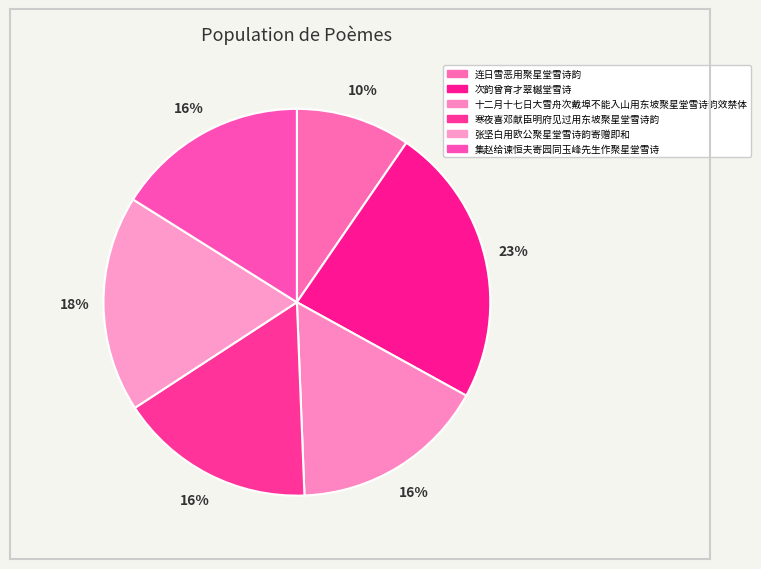

Rank the categories by value from highest to lowest.

次韵曾育才翠樾堂雪诗, 张坚白用欧公聚星堂雪诗韵寄赠即和, 寒夜喜邓献臣明府见过用东坡聚星堂雪诗韵, 十二月十七日大雪舟次戴埠不能入山用东坡聚星堂雪诗韵效禁体, 集赵给谏恒夫寄园同玉峰先生作聚星堂雪诗, 连日雪恶用聚星堂雪诗韵